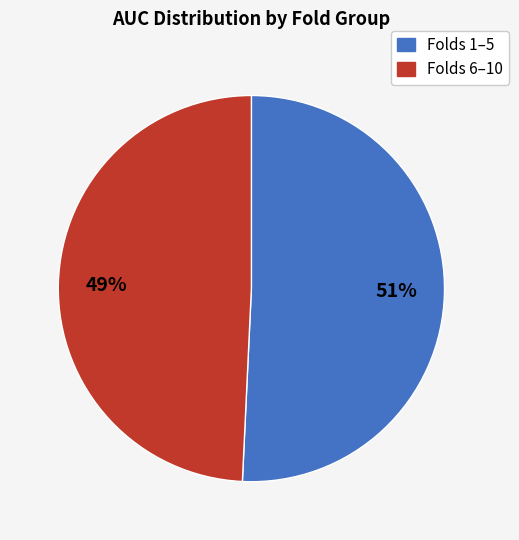

To the nearest percent, what is the average slice percentage?

50%